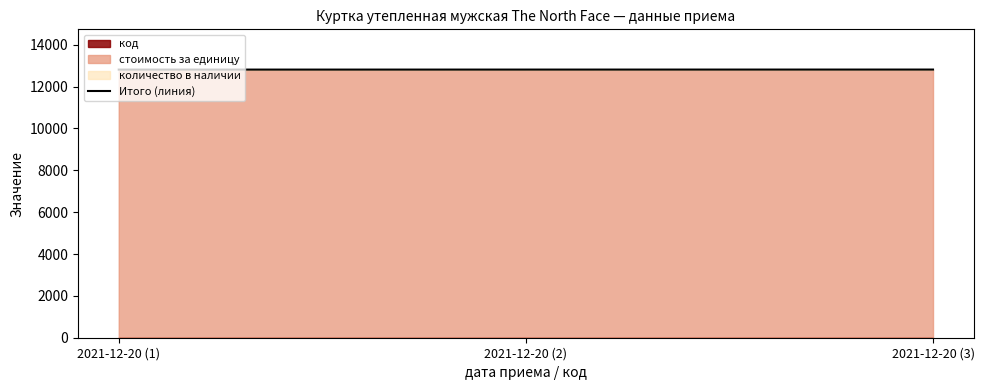

What is the approximate value at 2021-12-20 (3)?

12817